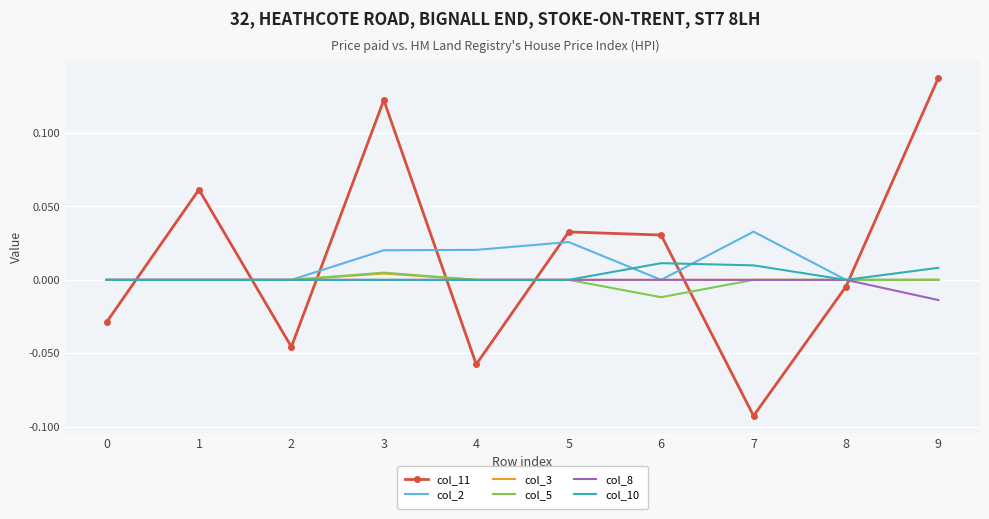

Is it true that col_11 equals 0.0 at 5?

True